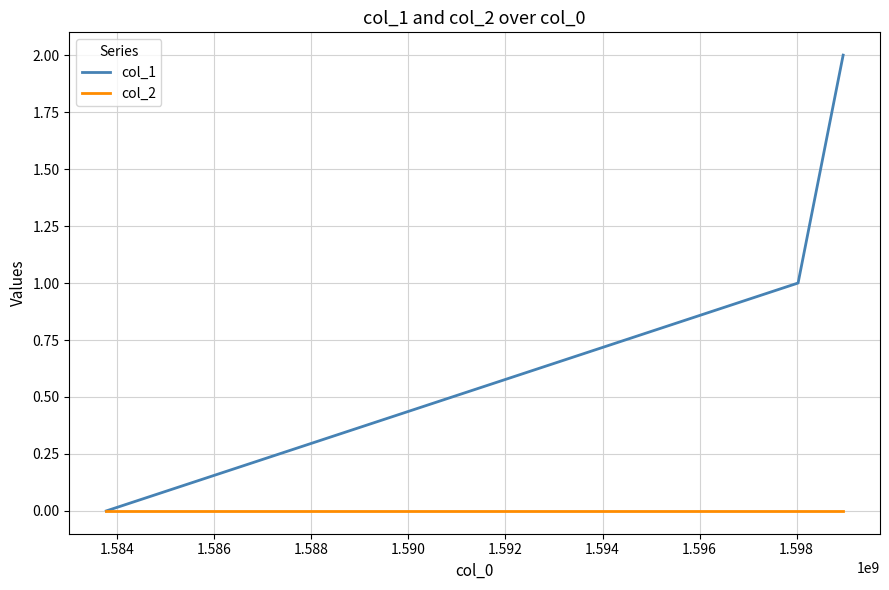

Rank the series by their average value, from highest to lowest.

col_1, col_2